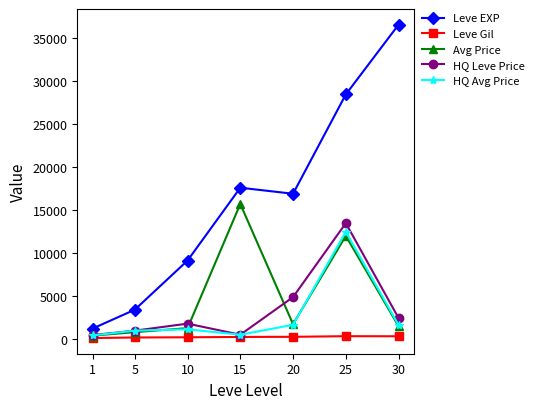

What is the maximum value shown in the chart?

36492.5